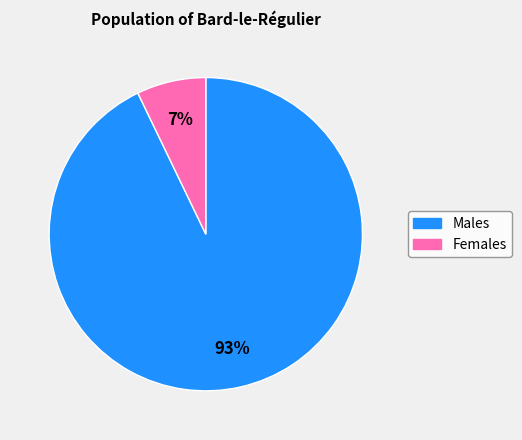

Is there a majority slice in this chart?

Yes